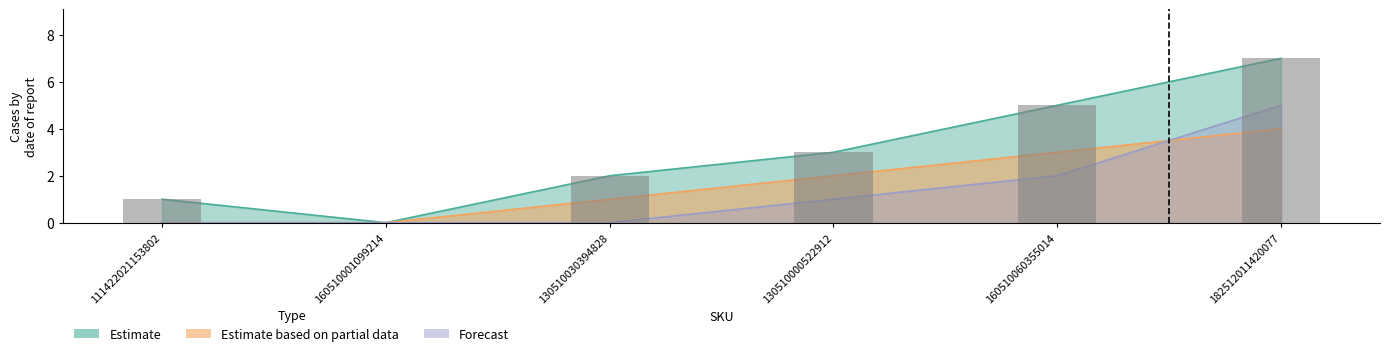

How many values in the Estimate based on partial data series exceed 2?

2